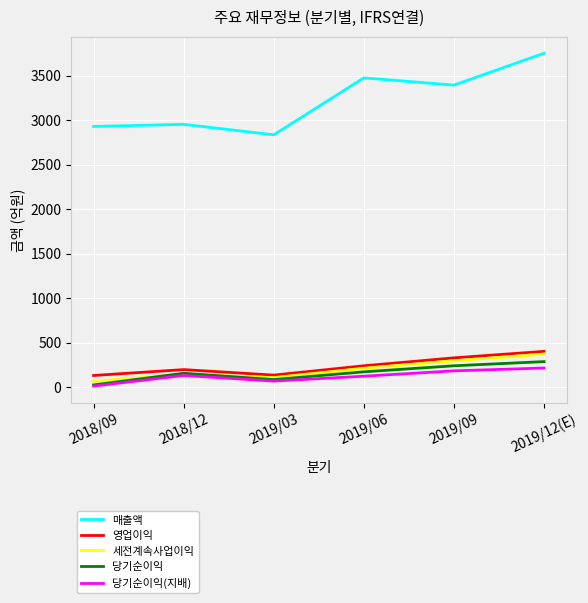

Which category has the lowest value in the 매출액 series?

2019/03